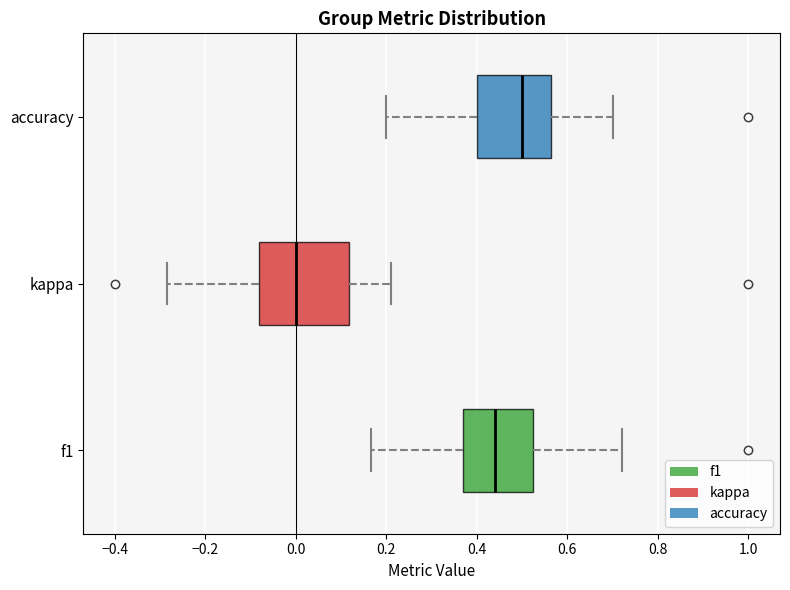

Reading bottom to top, transcribe this box plot: for each box, give where its median line is, the range the box spans, and where its two whiskers end, as read against the x-axis. The values are not printed on the chart, so give them approximately, as read against the axis.

f1: median 0.44, box 0.36 to 0.52, whiskers 0.16 to 0.72
kappa: median 0.00, box -0.08 to 0.12, whiskers -0.28 to 0.22
accuracy: median 0.50, box 0.40 to 0.56, whiskers 0.20 to 0.70